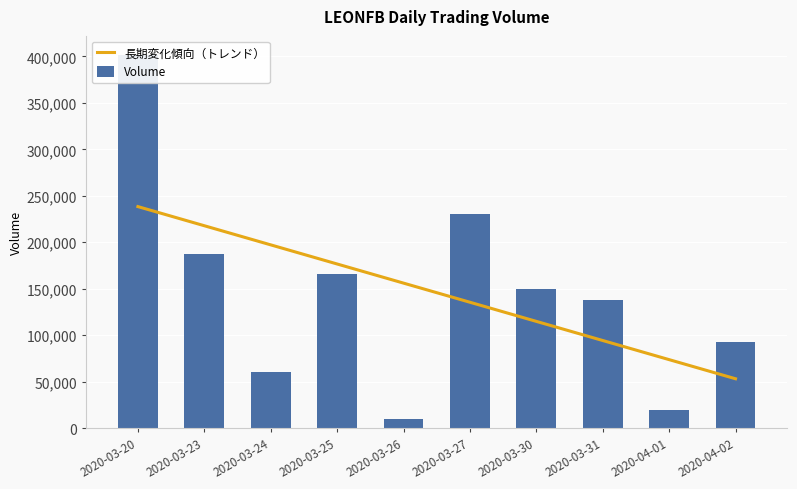

Which series has the largest range (max minus min)?

Volume